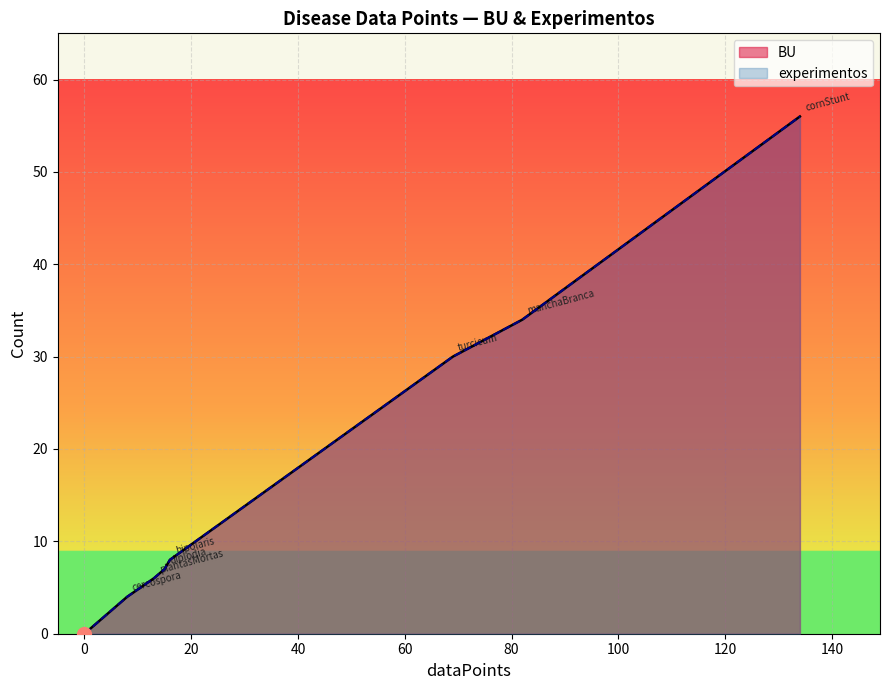

What is the sum of all experimentos values?

145